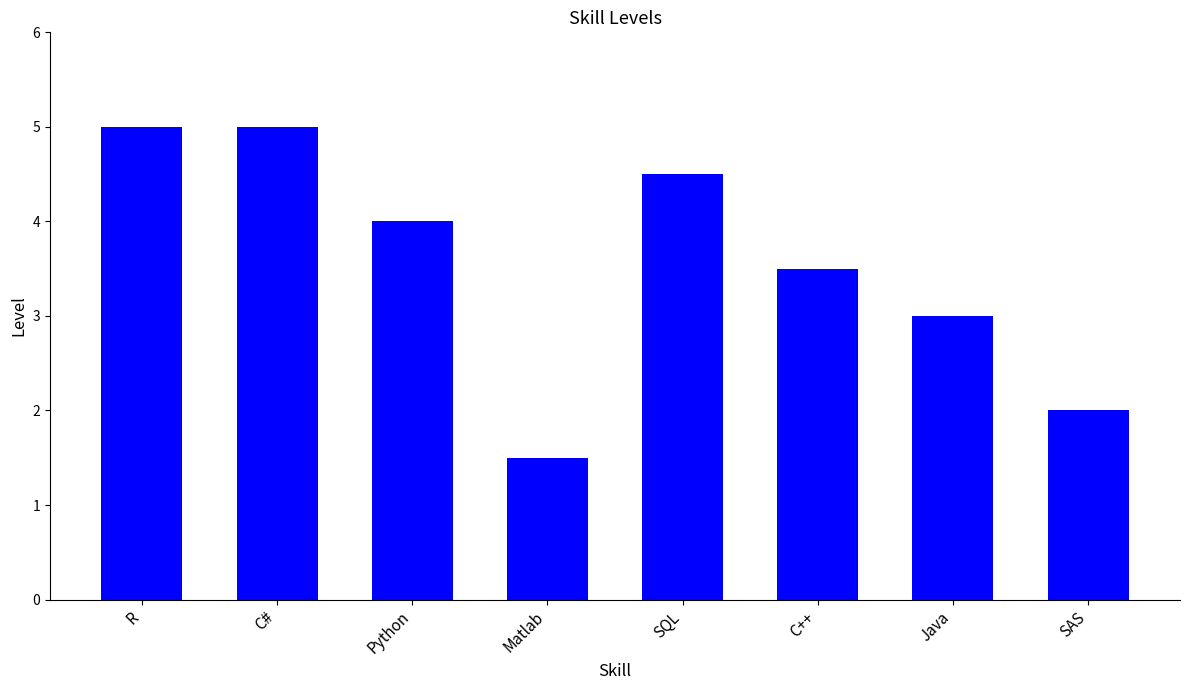

How many categories are shown in the chart?

8